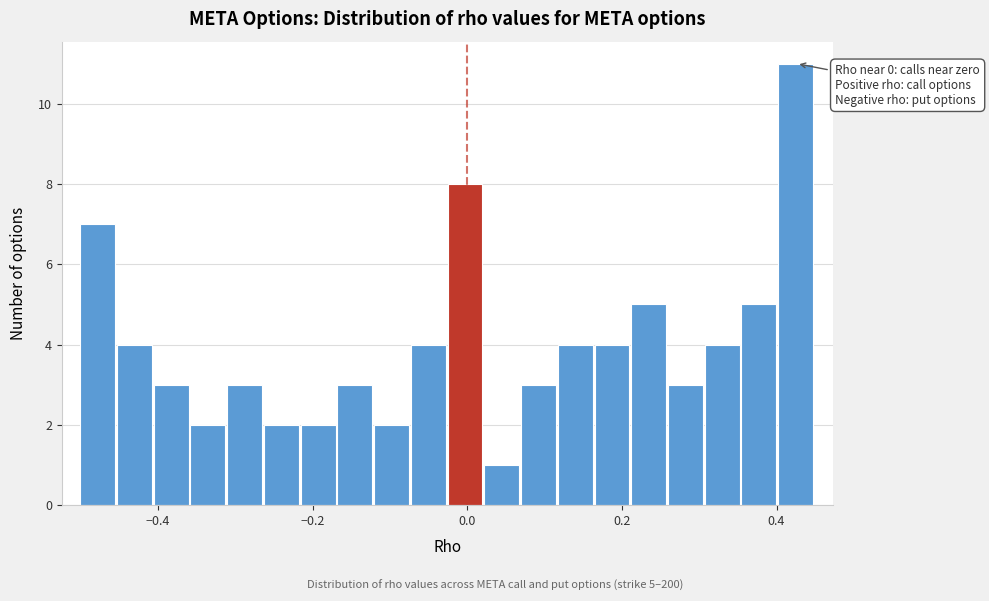

Read against the x-axis, roughly where is the centre of the tallest bar?

0.42